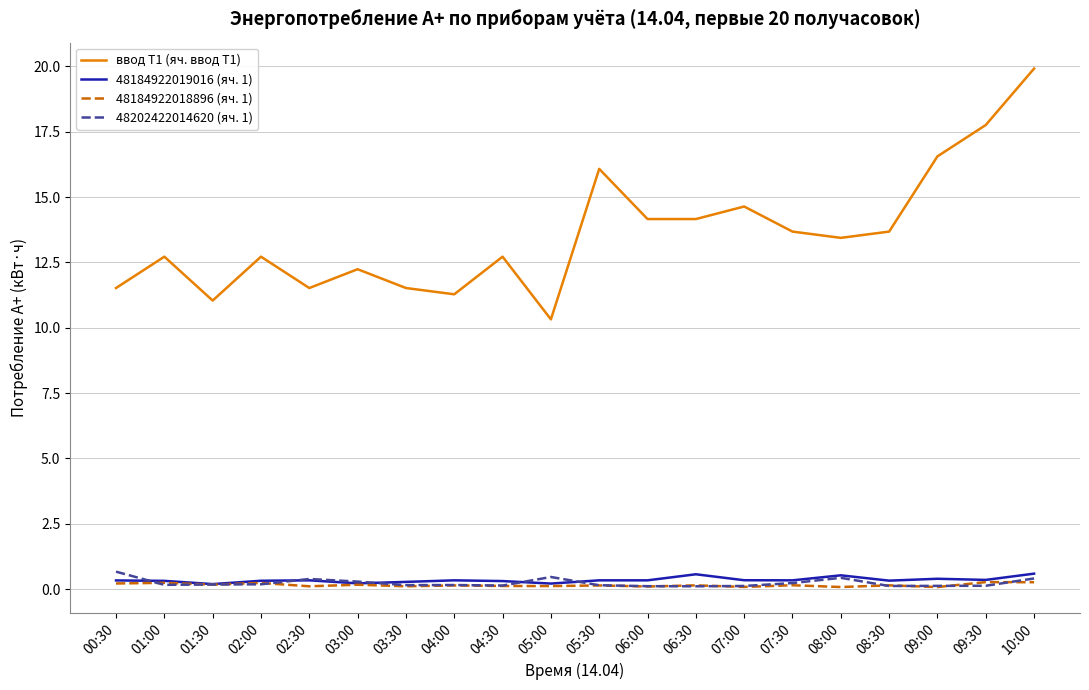

What are all the series names shown in the legend?

ввод Т1 (яч. ввод Т1), 48184922019016 (яч. 1), 48184922018896 (яч. 1), 48202422014620 (яч. 1)